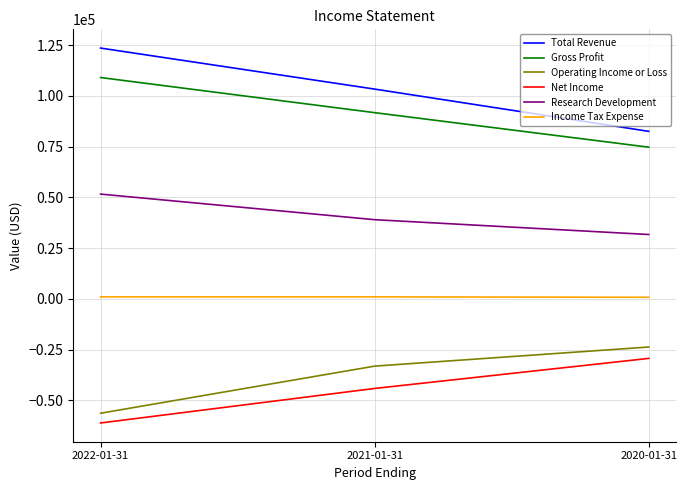

What is the sum of the Total Revenue values at 2022-01-31 and 2020-01-31?

206000